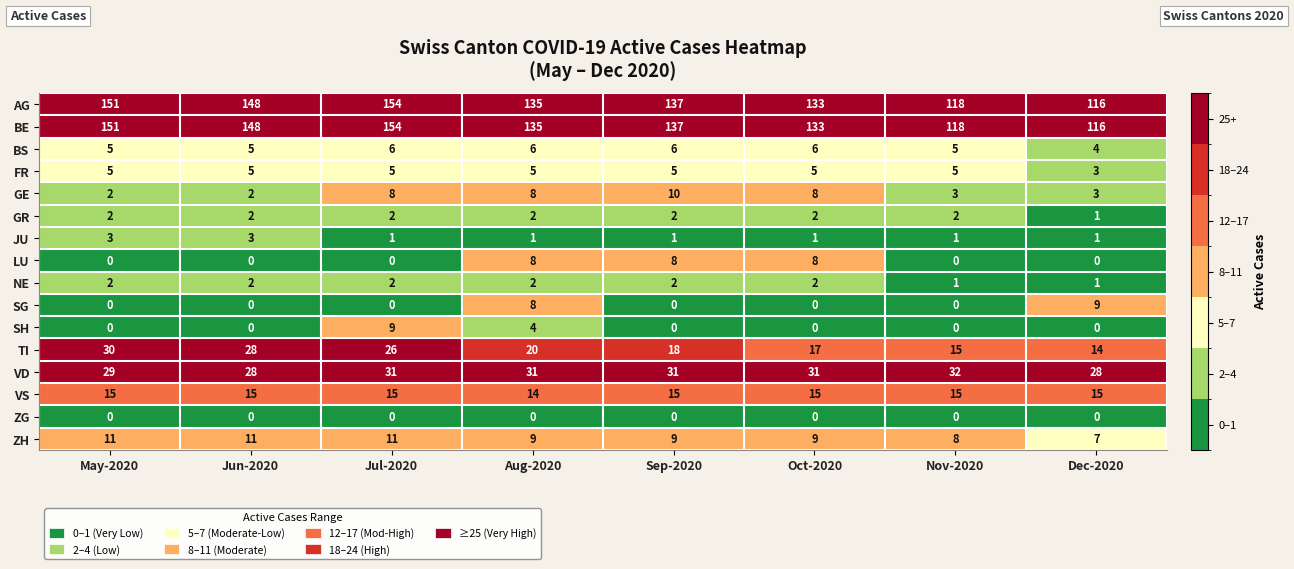

Which category has the highest value across all series?

Jul-2020